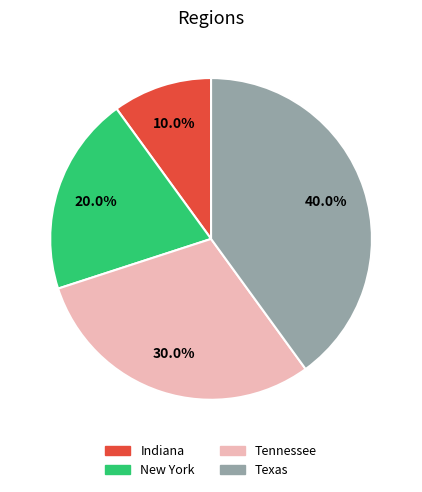

What is the smallest slice in the pie chart?

Indiana